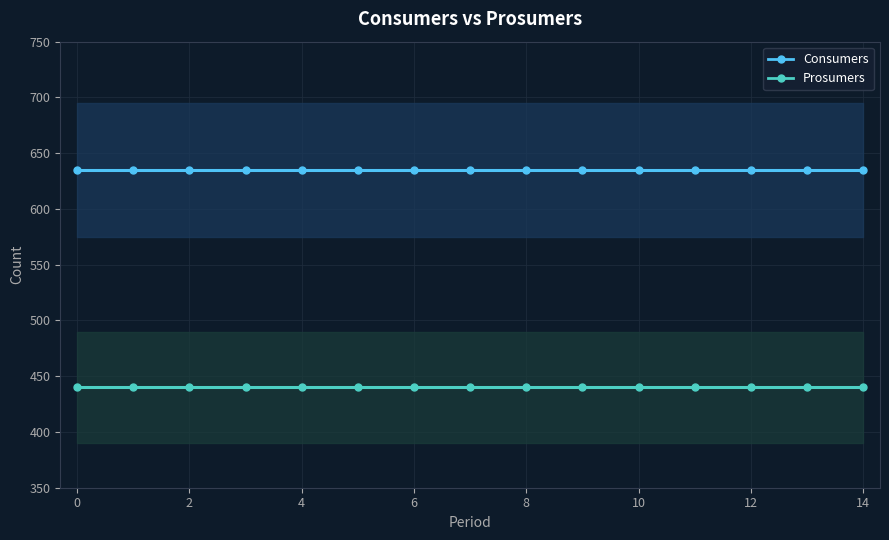

How many series are shown in this chart?

2